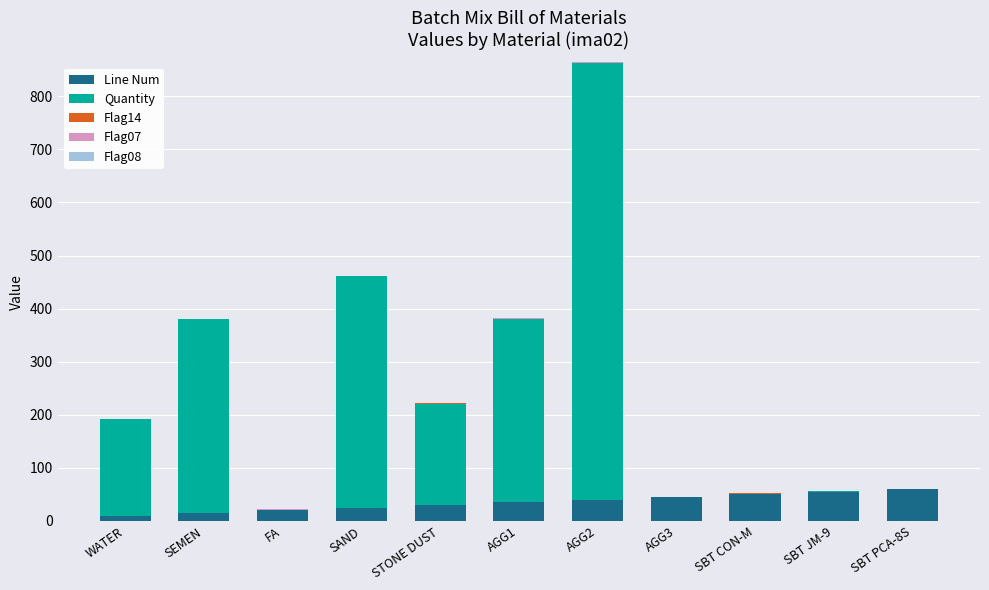

At which category is the sum across all series the highest?

AGG2